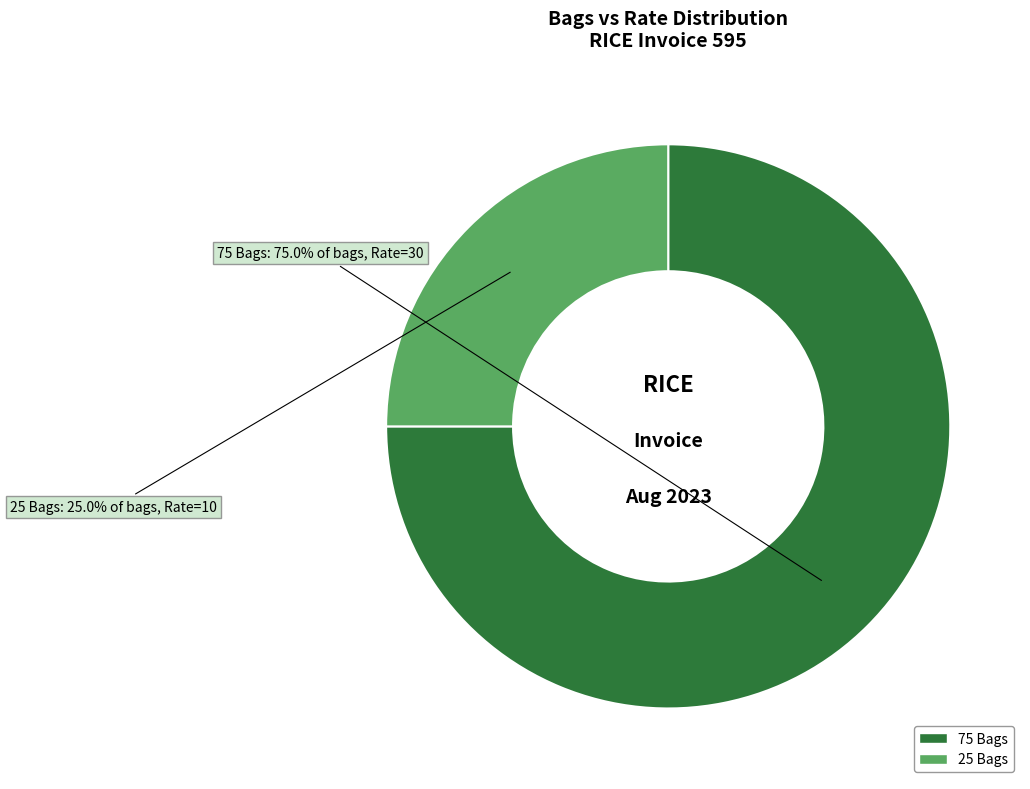

How much of the chart is everything except 25 Bags?

75.0%